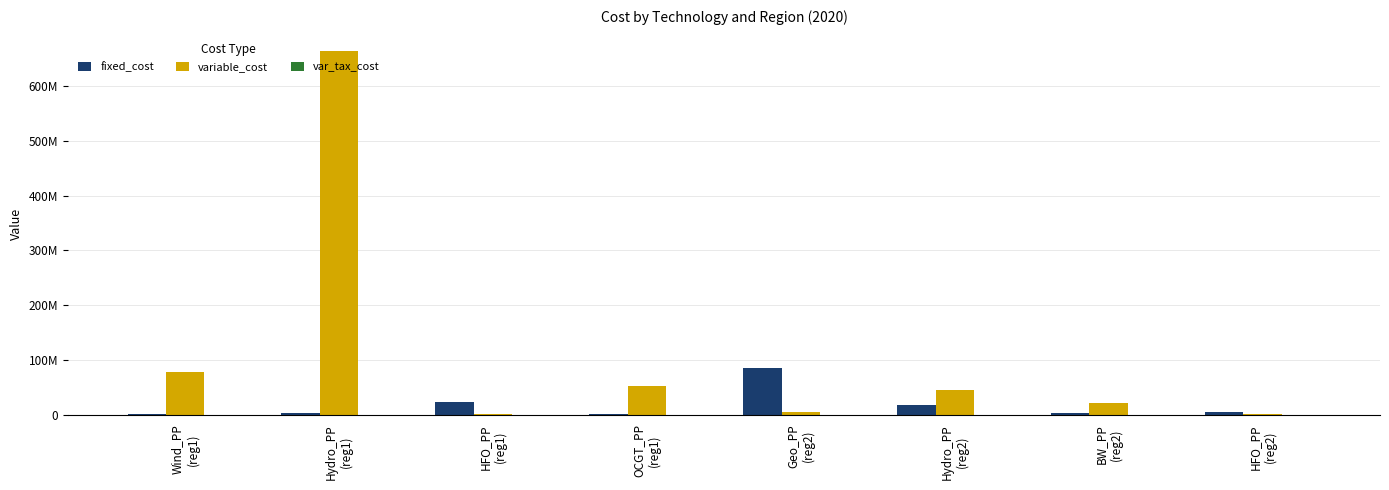

At how many categories does at least one series exceed 336456840?

1